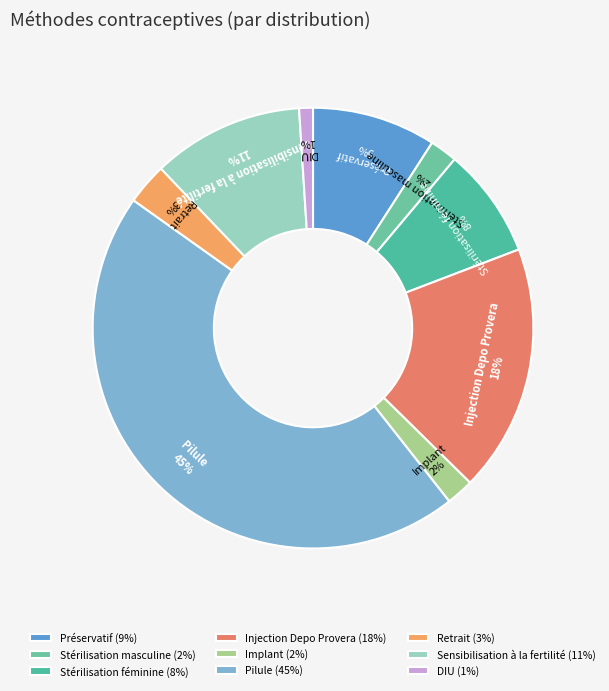

Does DIU represent more than half of the total?

No